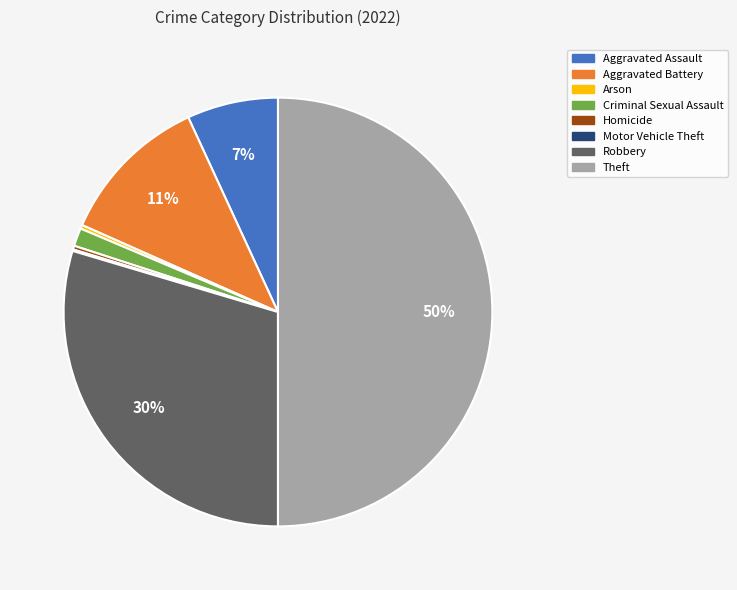

Which has a higher value, Theft or Aggravated Assault?

Theft